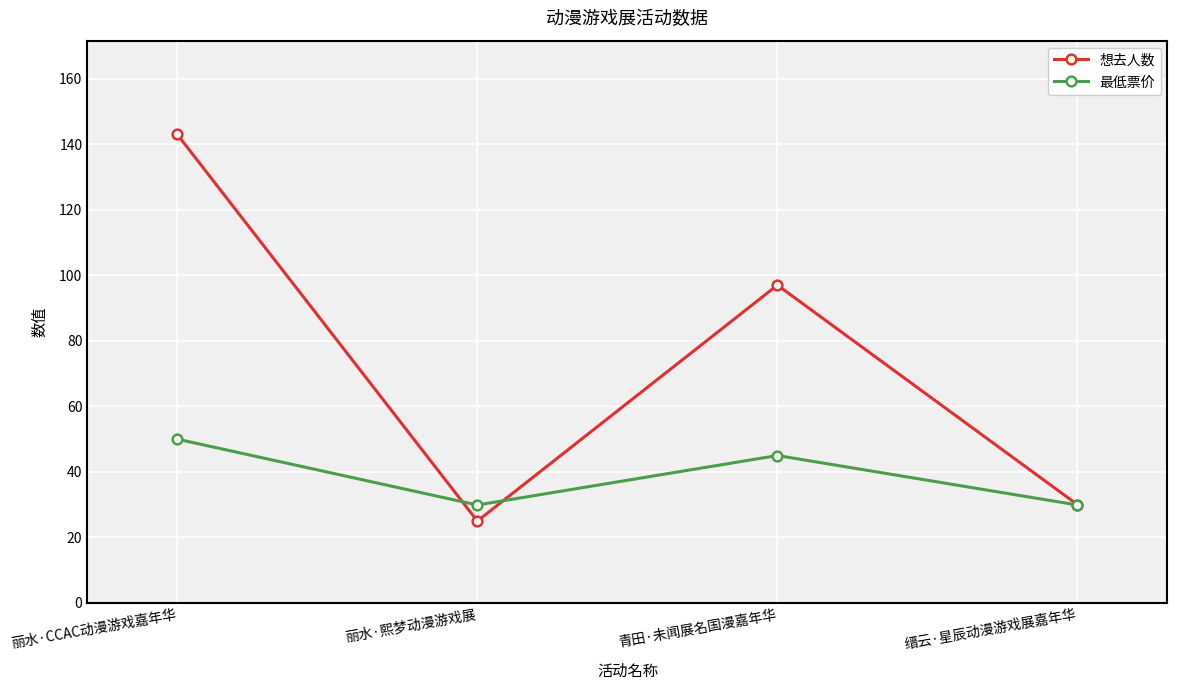

Rank the series at 丽水·CCAC动漫游戏嘉年华 from lowest to highest value.

最低票价, 想去人数